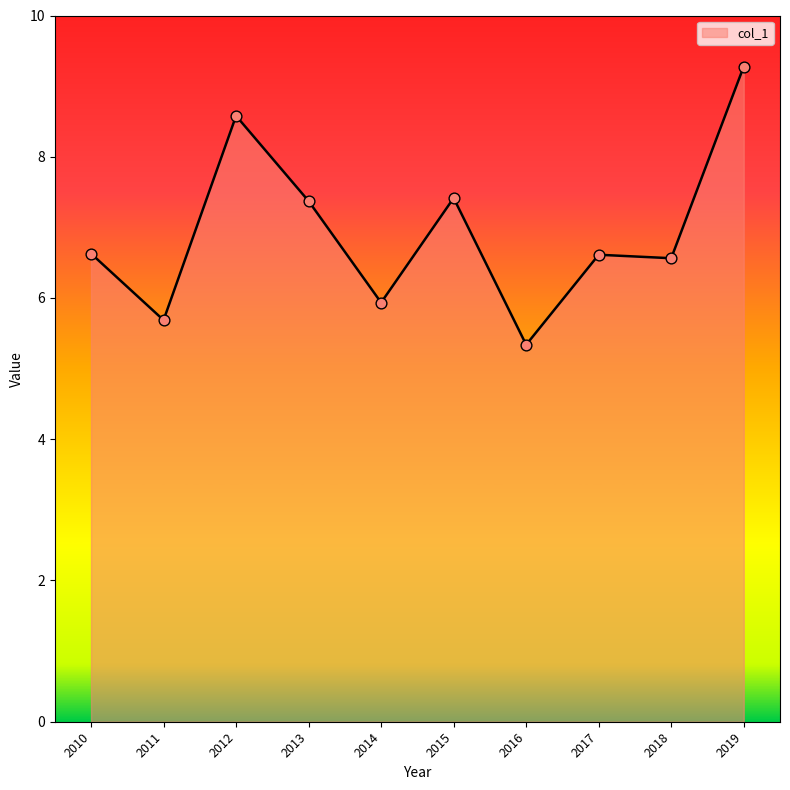

What is the change in value from 2015 to 2017?

-0.8